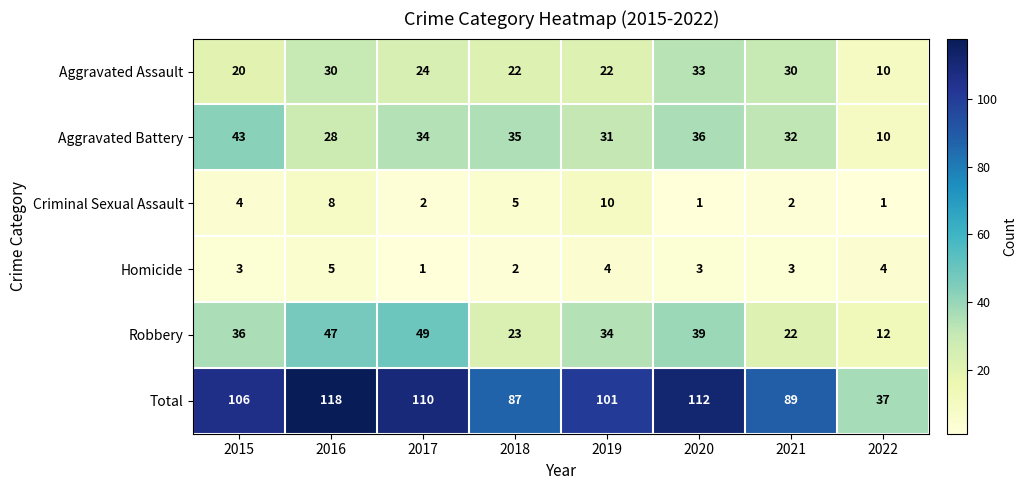

What is the sum of all Criminal Sexual Assault values?

33